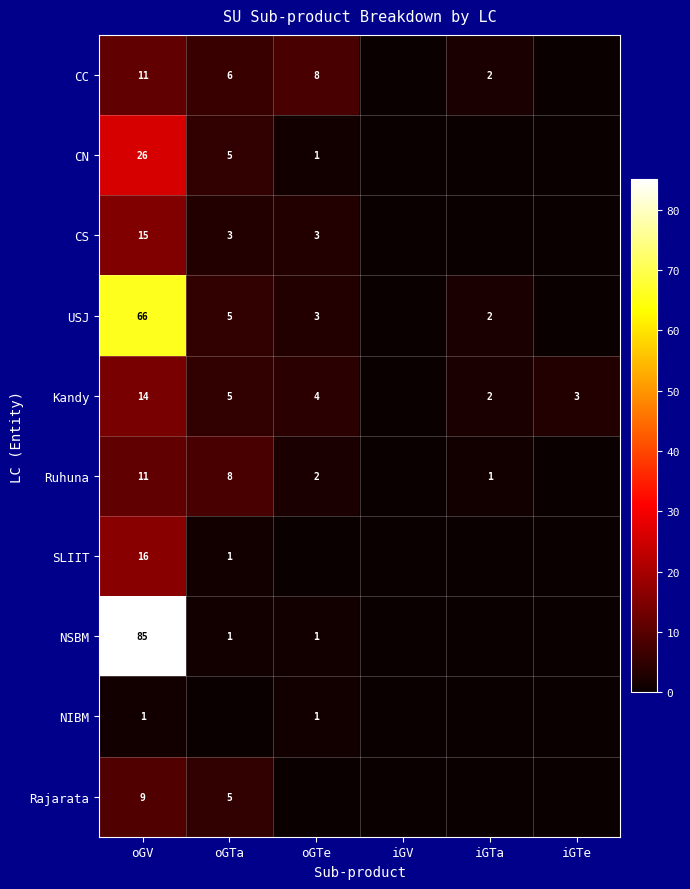

Is the value of NSBM at oGTa greater than the value of USJ at oGV?

No